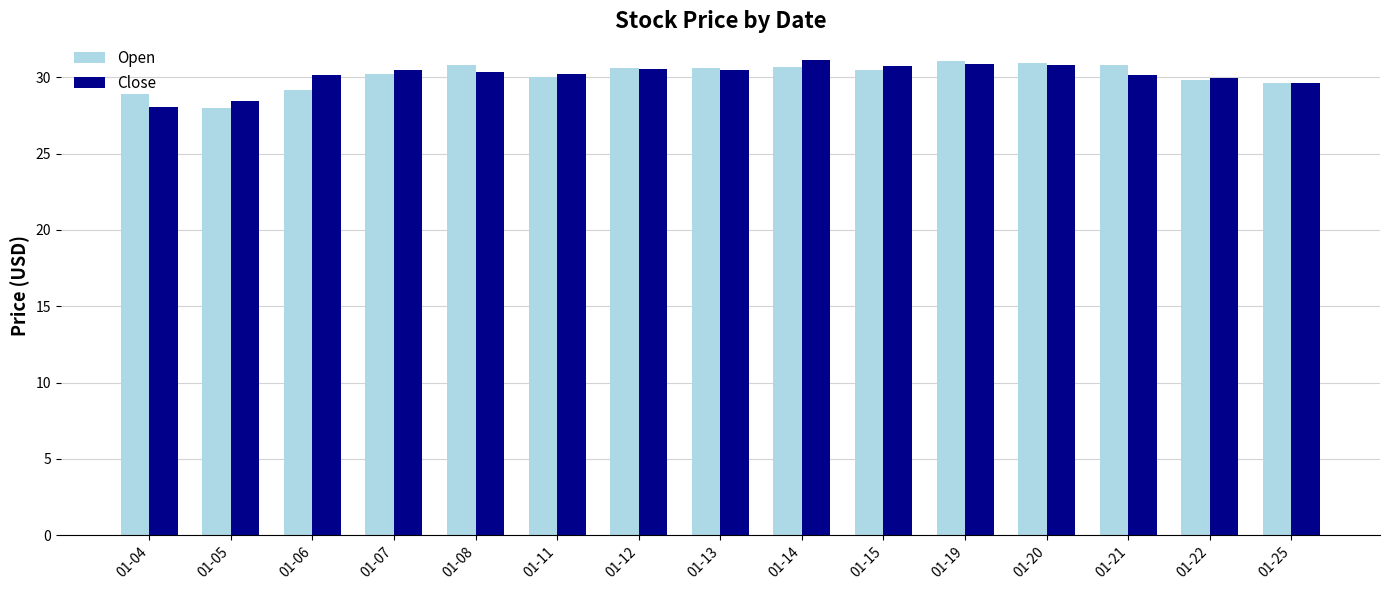

True or false: Open has a value of 48.7 at 01-22.

False